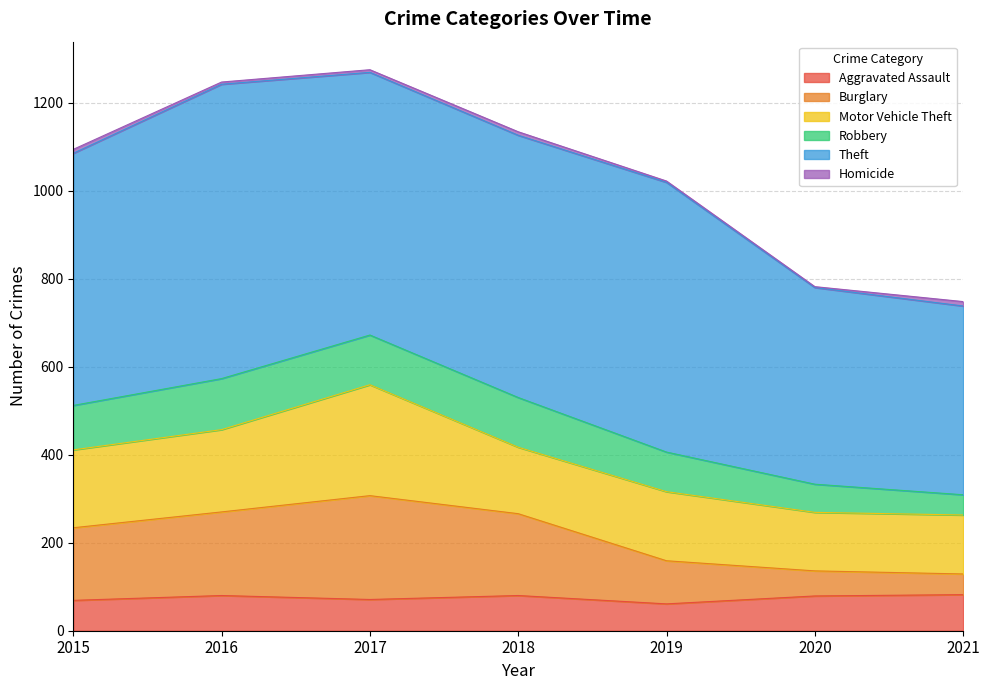

Where does the Robbery series first go above 101?

2016